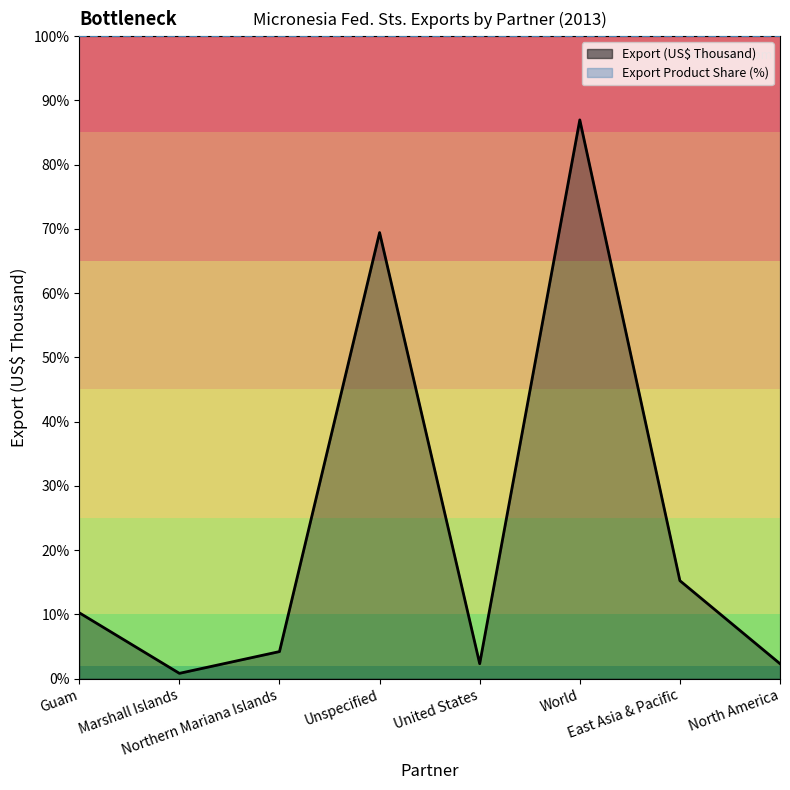

What is the difference between the second highest and minimum values?

21794.8